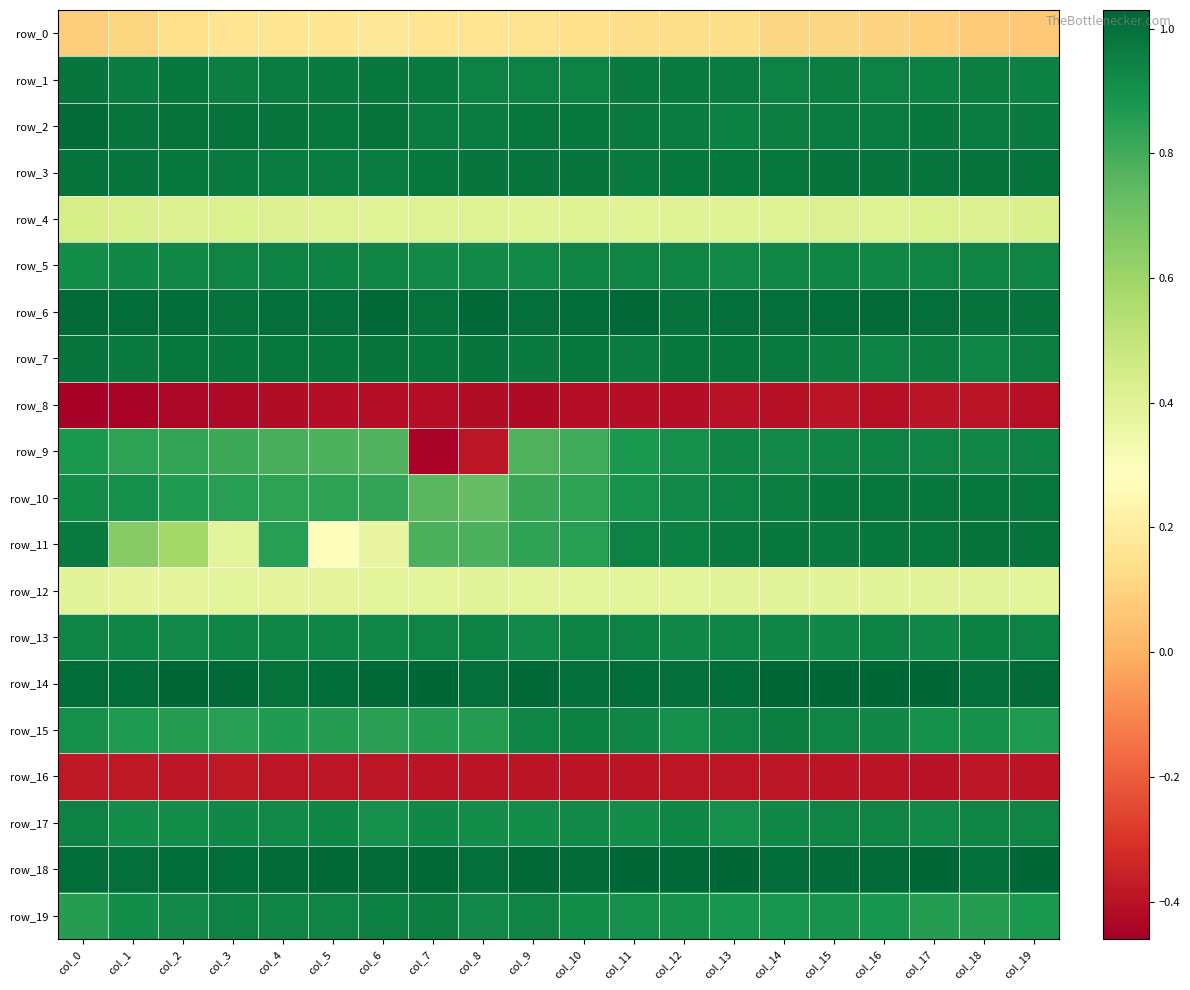

Where is row_2 nearest to the value 0?

col_13